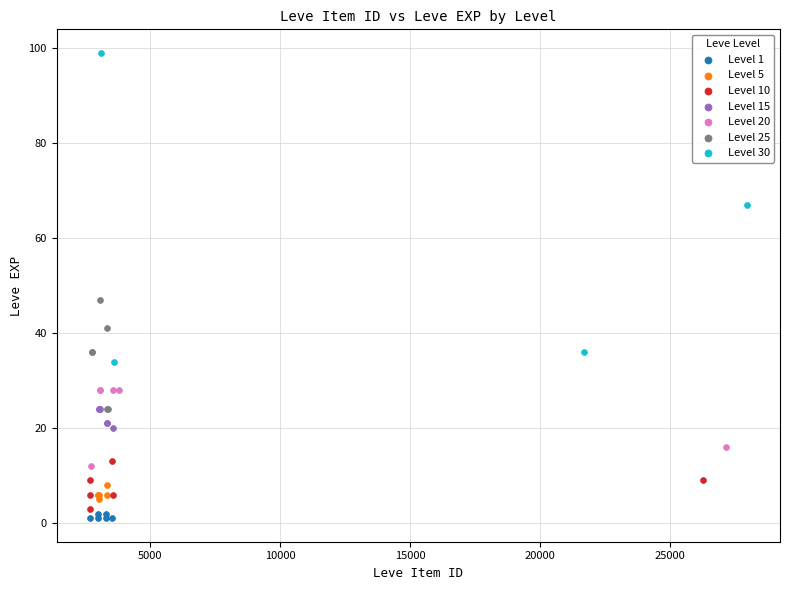

Which series contains the lowest Y value?

Level 1